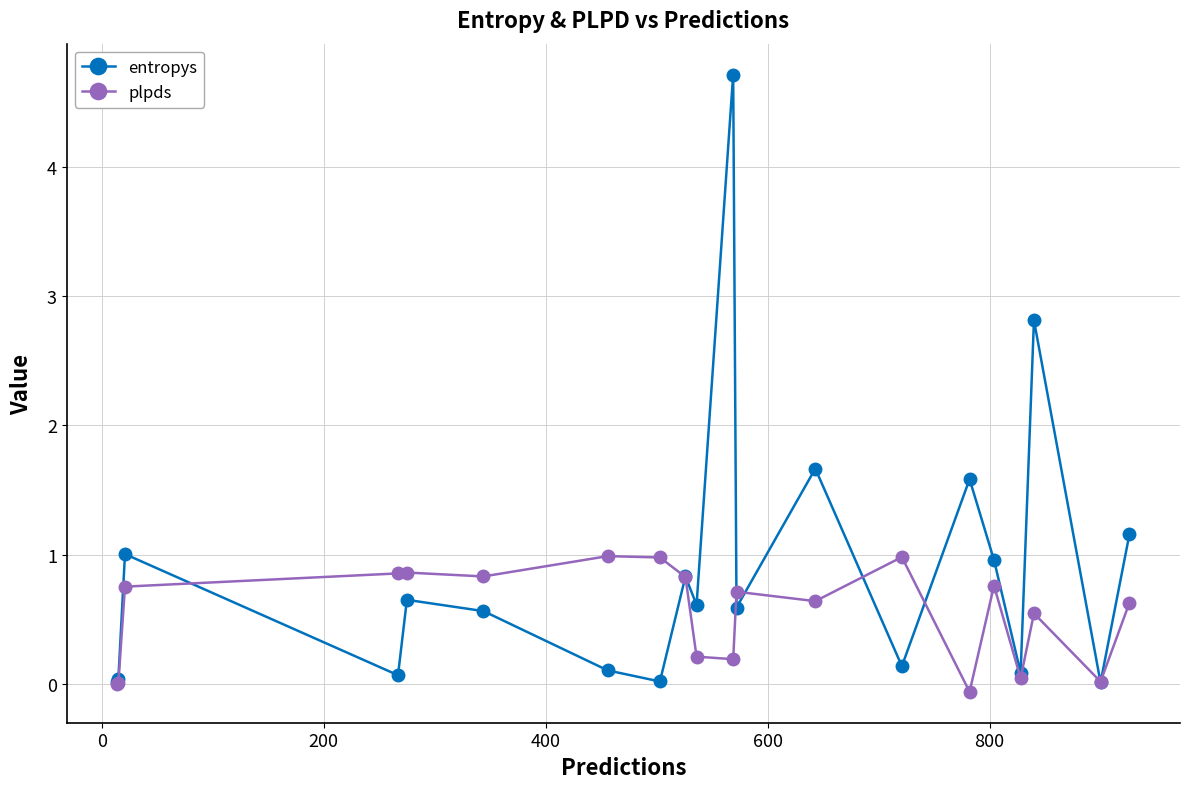

Which series has the widest spread of values?

entropys